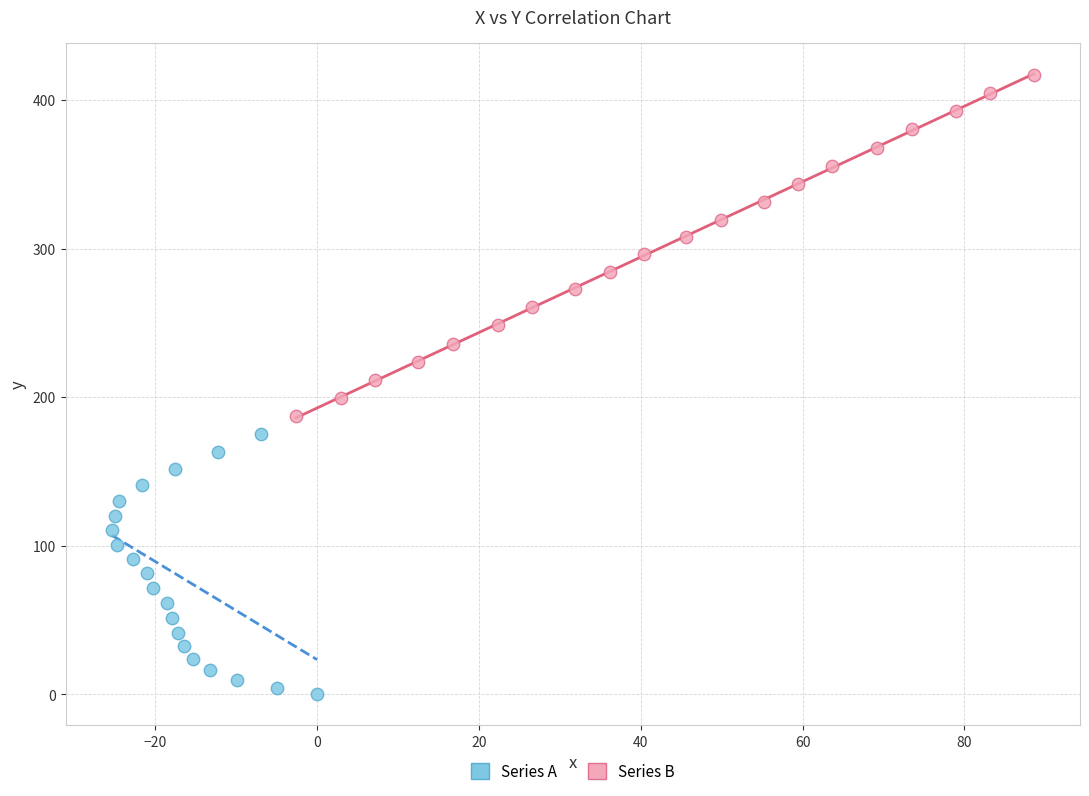

Which series reaches the minimum Y coordinate?

Series A